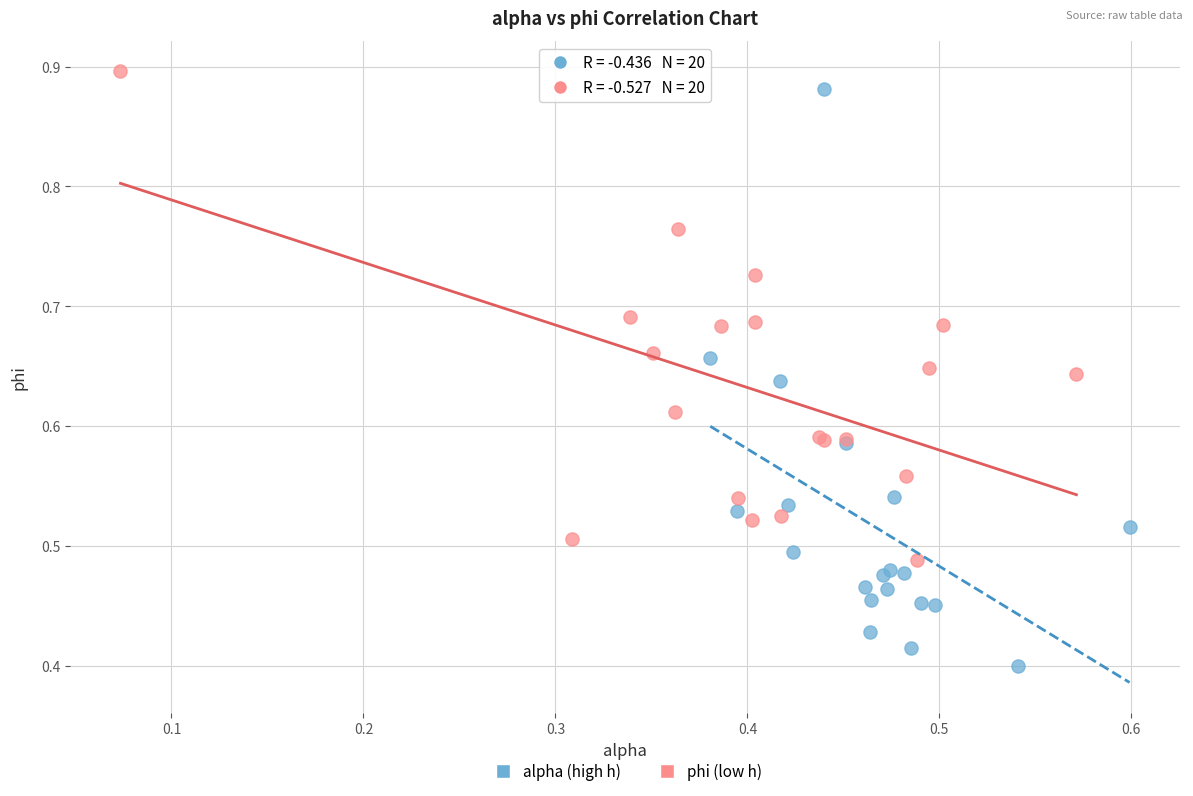

Which series has the largest Y range (max minus min)?

alpha (high h)